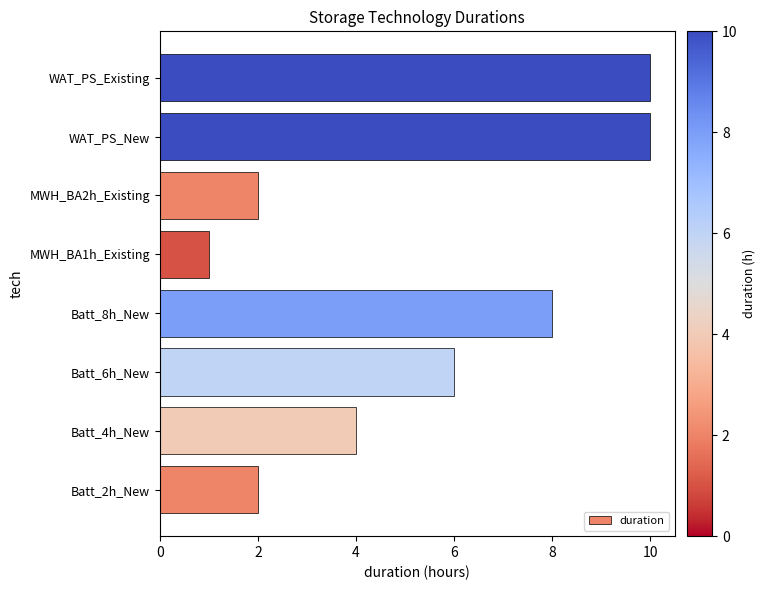

What is the ratio of the value at Batt_6h_New to the value at Batt_4h_New?

1.5